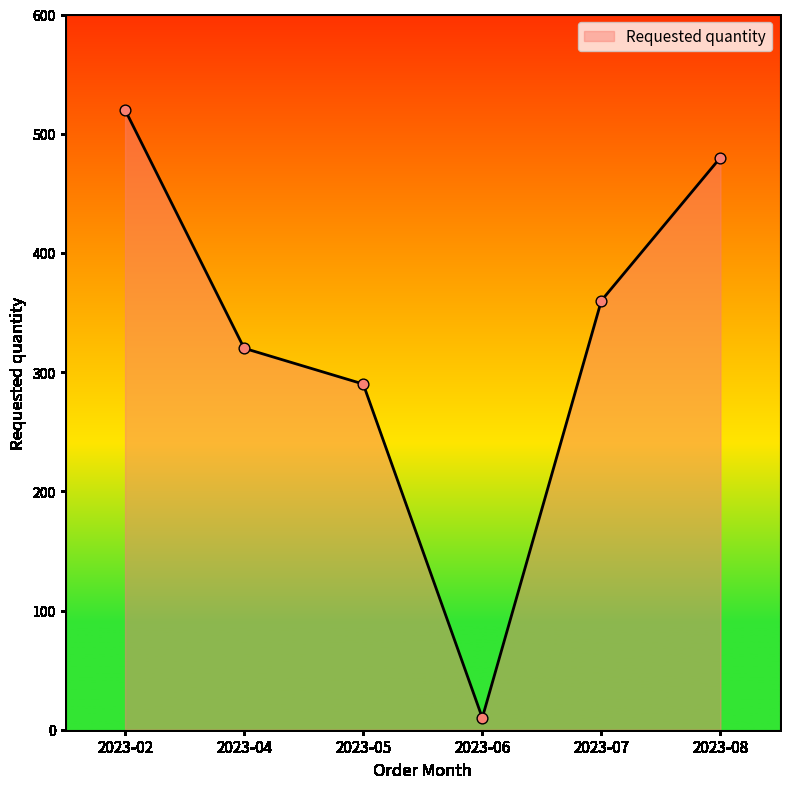

What is the change in value from 2023-04 to 2023-05?

-30